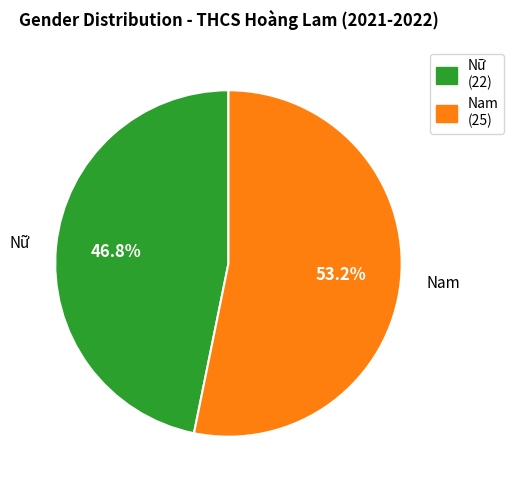

Rank the categories by value from lowest to highest.

Nữ, Nam